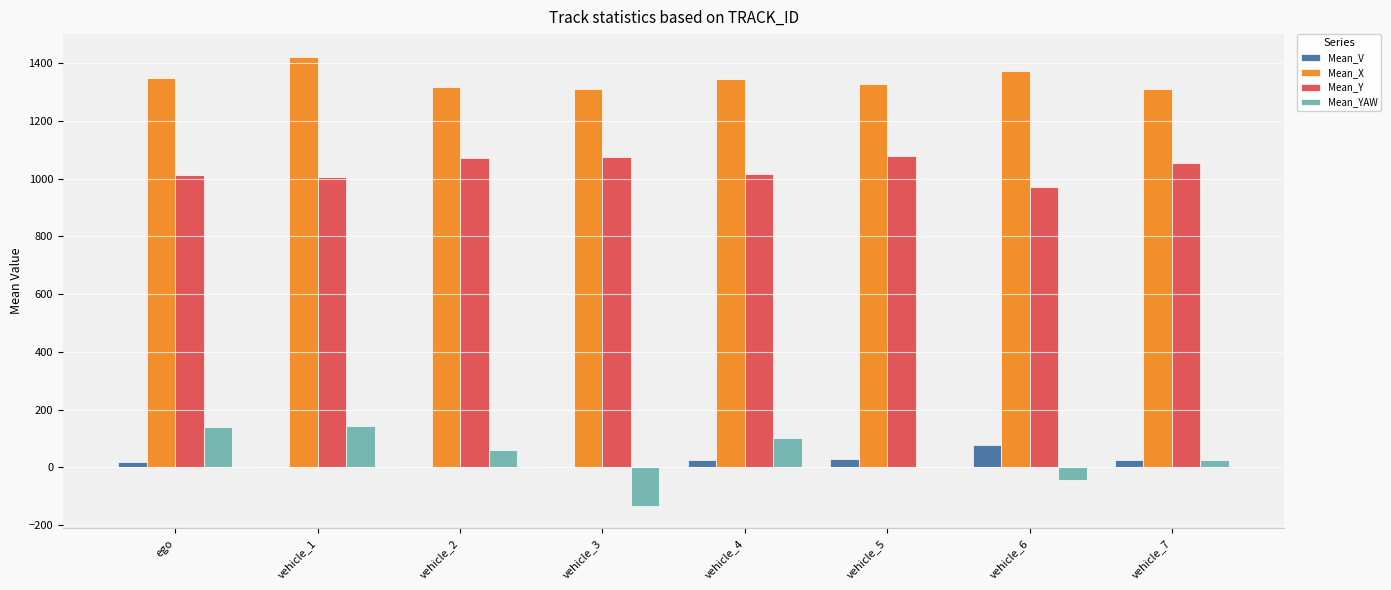

How many groups of bars are there?

8